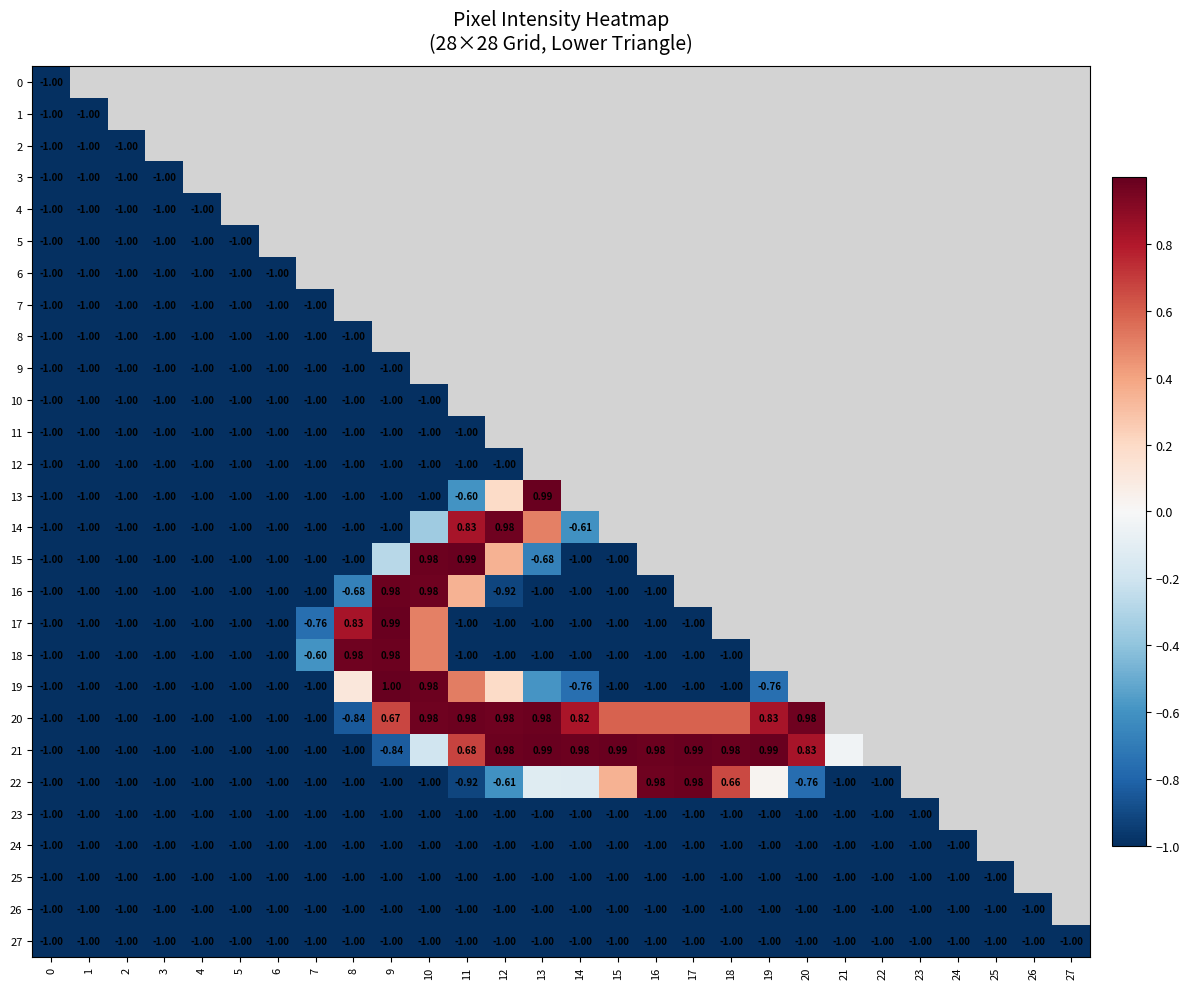

Rank the series at 1 from highest to lowest value.

0, 1, 2, 3, 4, 5, 6, 7, 8, 9, 10, 11, 12, 13, 14, 15, 16, 17, 18, 19, 20, 21, 22, 23, 24, 25, 26, 27